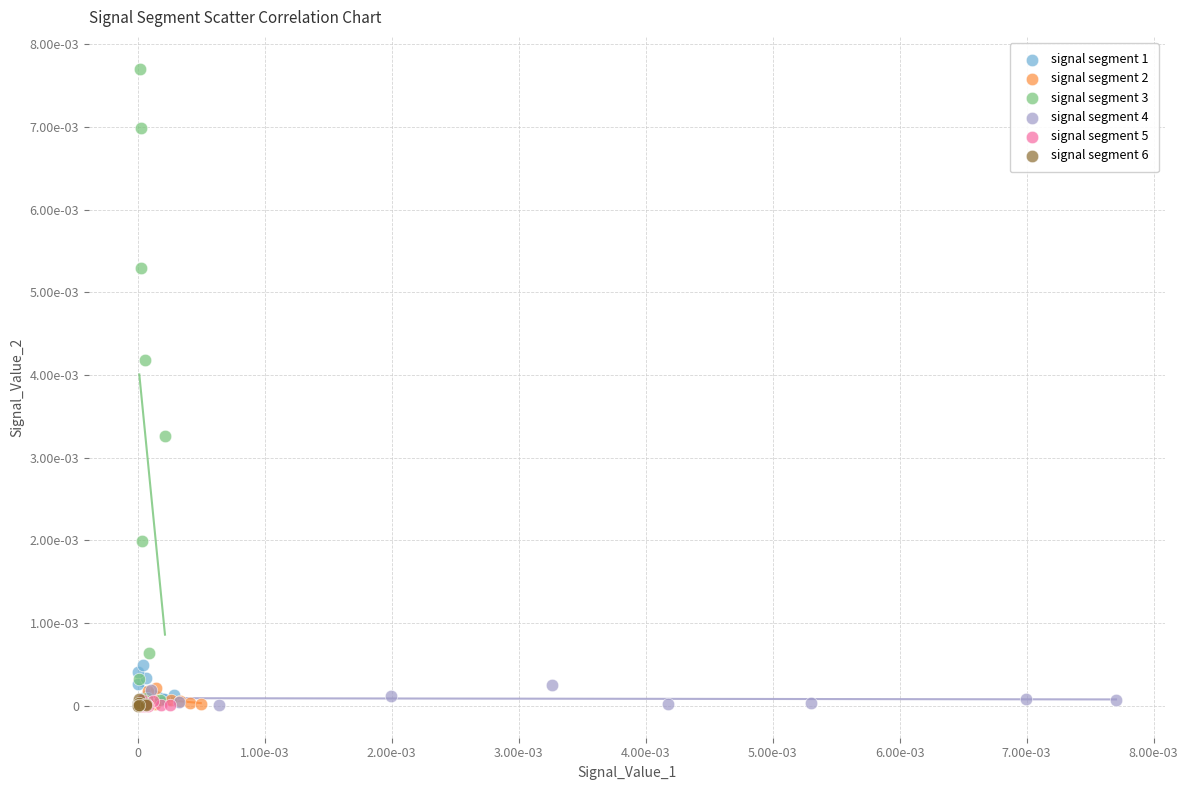

Which series reaches the maximum Y coordinate?

signal segment 3